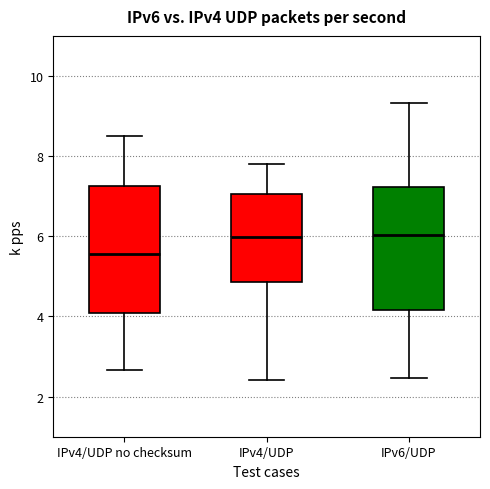

Where does the upper whisker of the box for IPv4/UDP end on the y-axis? The values are not printed on the chart, so give them approximately, as read against the axis.

7.8